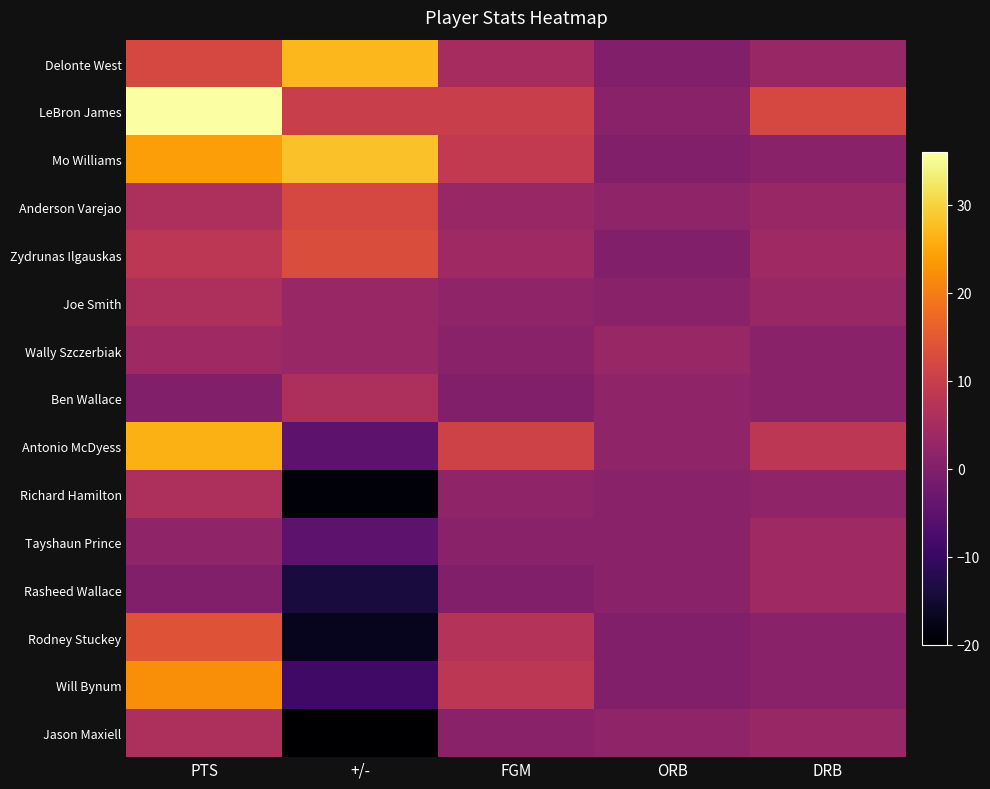

What is the spread (max minus min) of values at +/-?

48